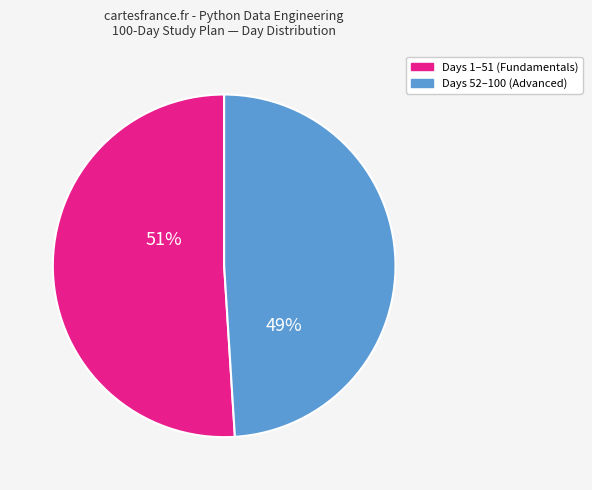

To the nearest percent, what is the average slice percentage?

50%